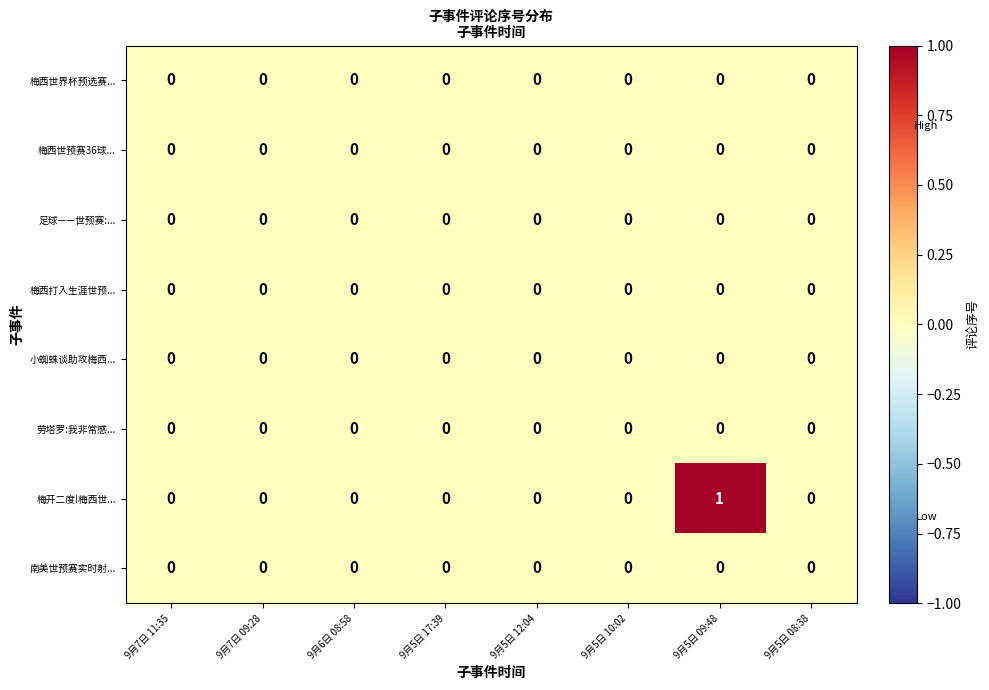

At which category is the sum across all series the highest?

9月5日 09:48